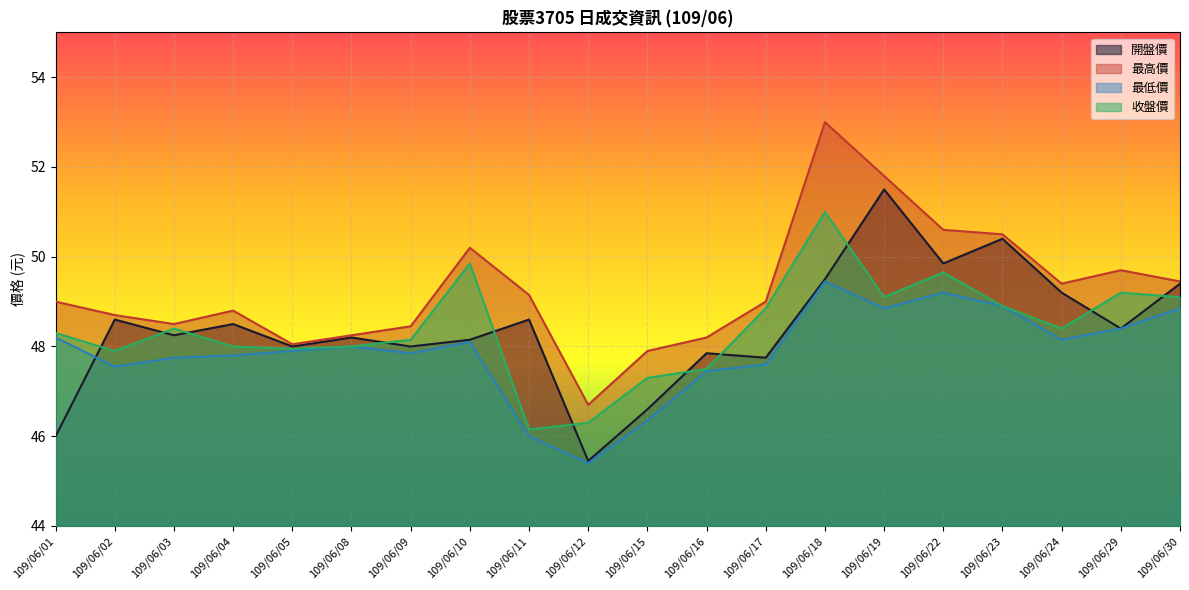

Where does the 最高價 series first go above 49?

109/06/10